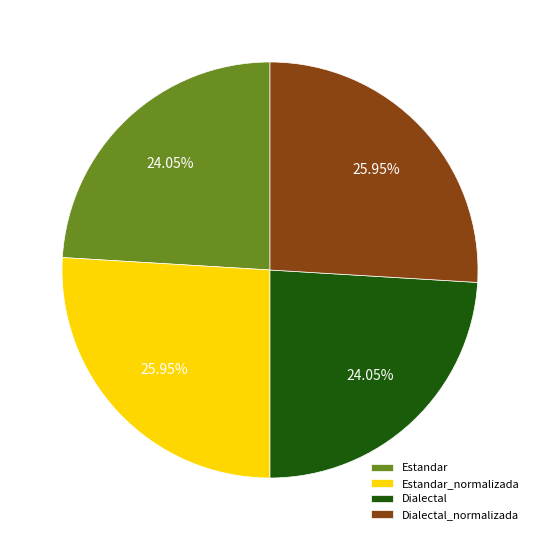

To the nearest percent, what is the difference between the Estandar and Dialectal_normalizada slice percentages?

2%